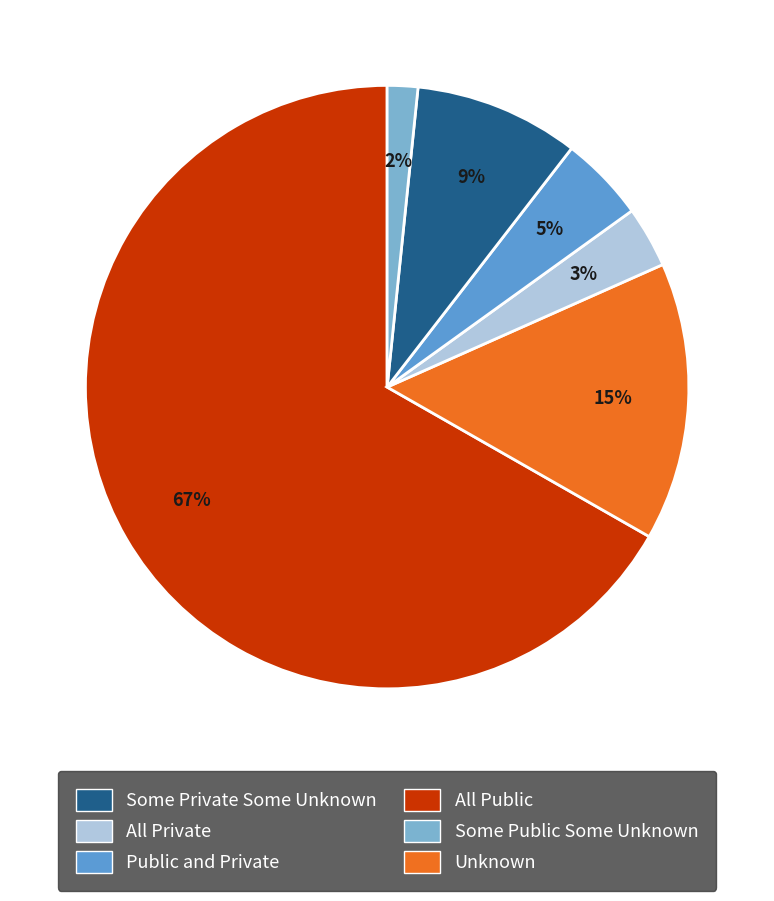

Does any single category account for the majority?

Yes